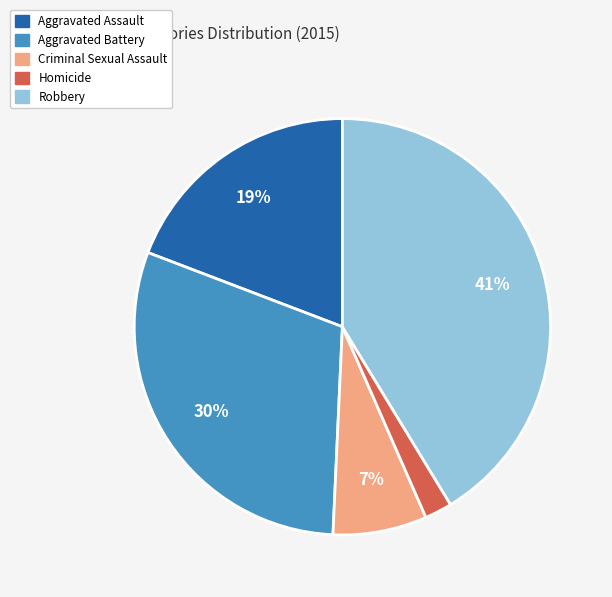

Rank the categories by value from highest to lowest.

Robbery, Aggravated Battery, Aggravated Assault, Criminal Sexual Assault, Homicide